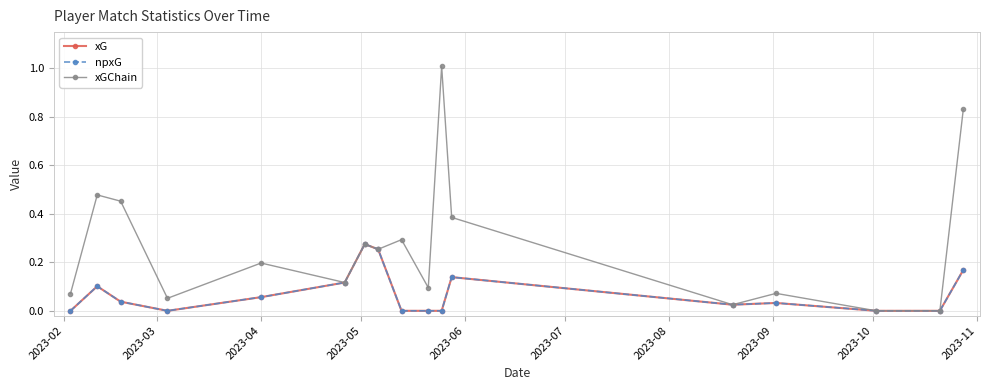

At how many categories does at least one series exceed 0?

15